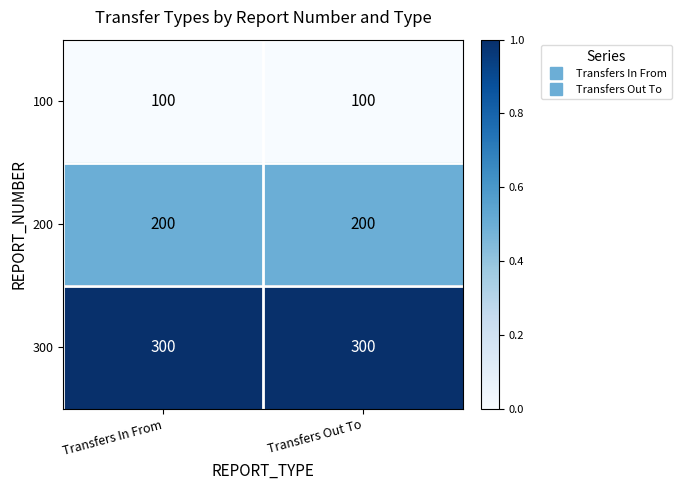

What is the sum of the 300 values at Transfers Out To and Transfers In From?

600